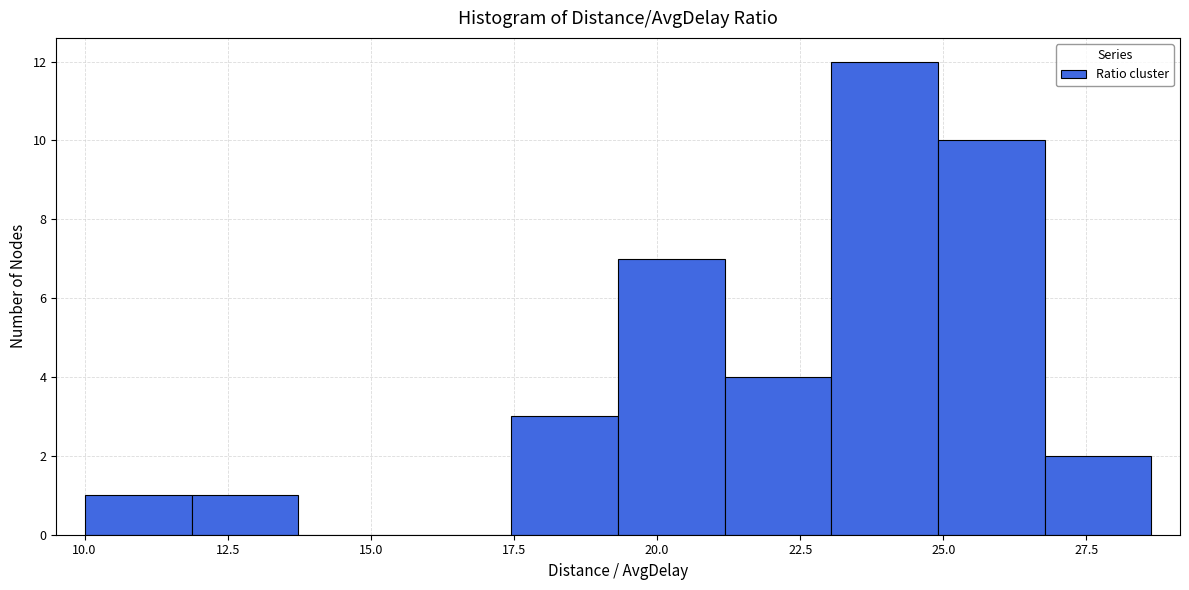

Around what value on the x-axis is the tallest bar? Give the approximate position of its centre, as read against the axis.

24.0